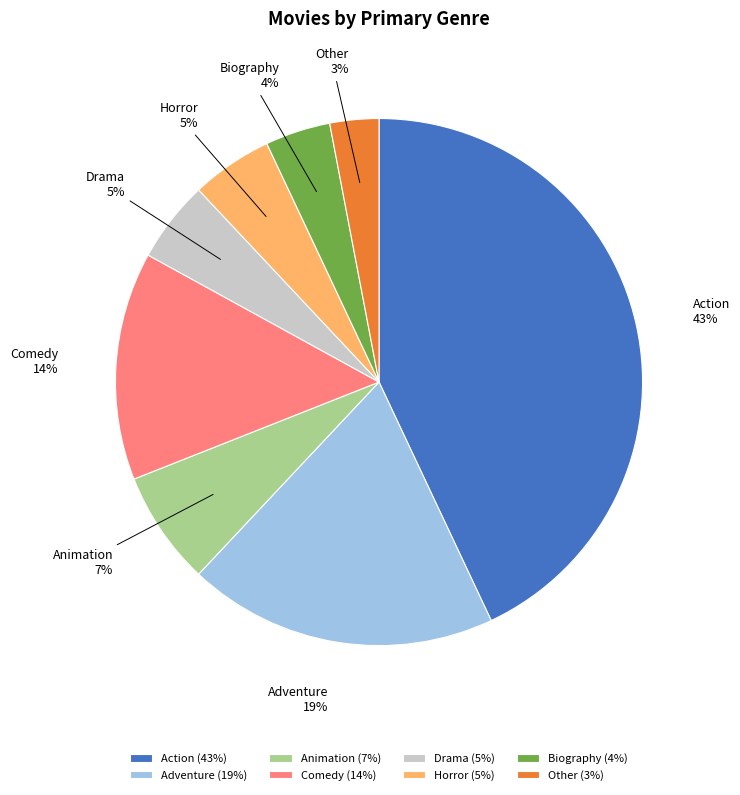

Does any single category account for the majority?

No